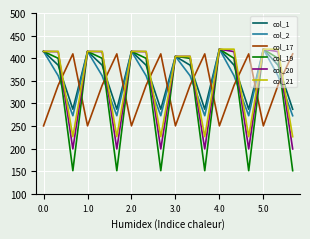

What is the minimum value for col_20?

199.2